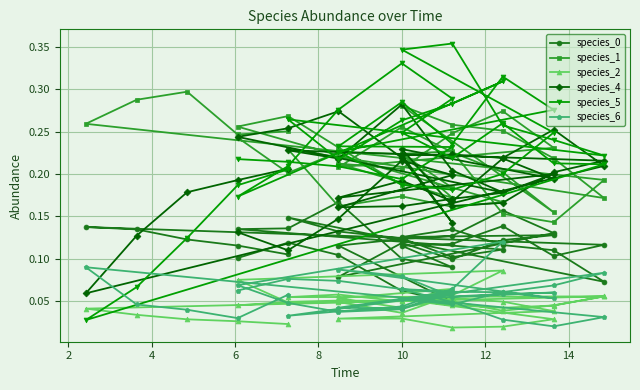

The species_0 series shows 0.0 at 17. True or false?

False